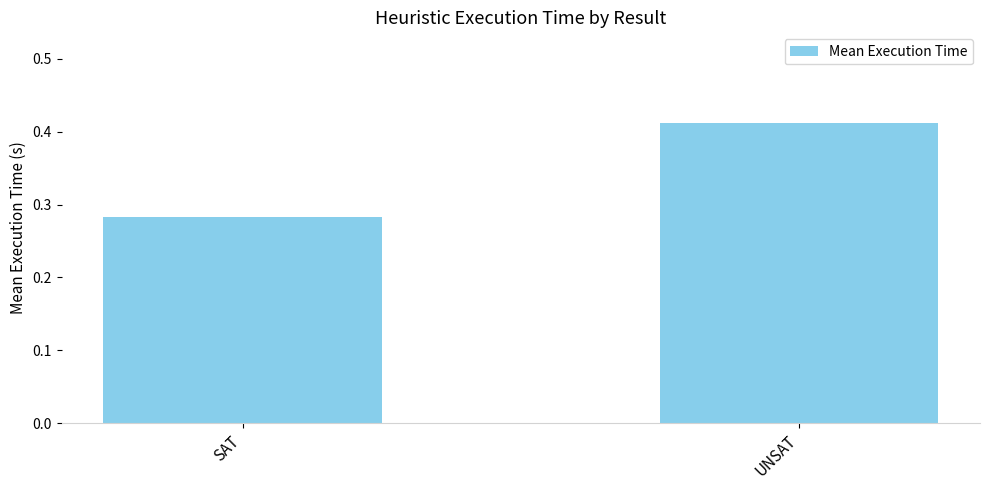

How many bars are there in total?

2